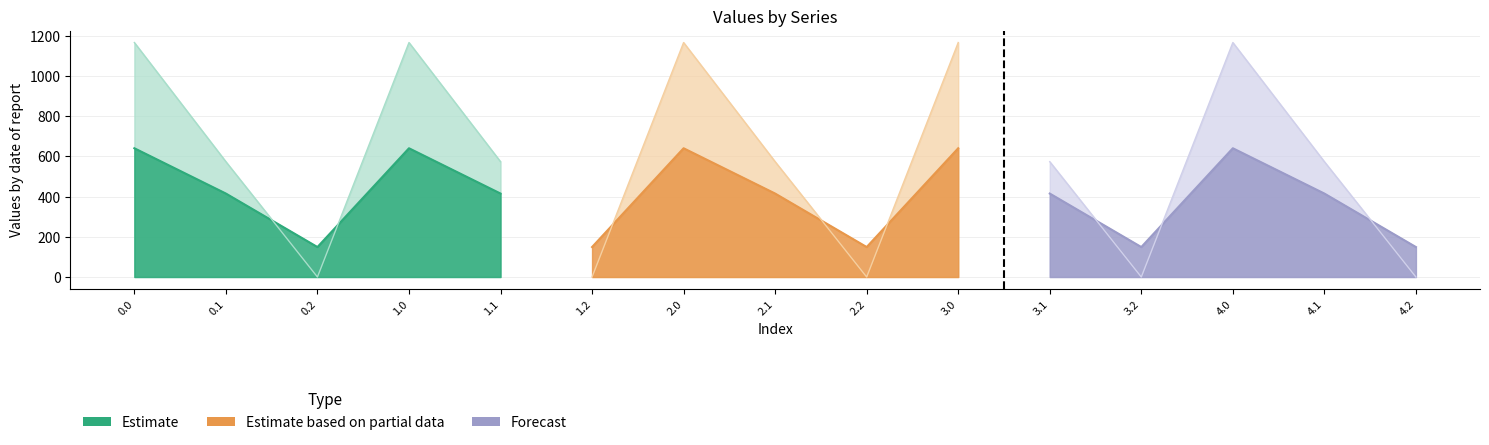

What is the label of the 5th point from the left?

1.1